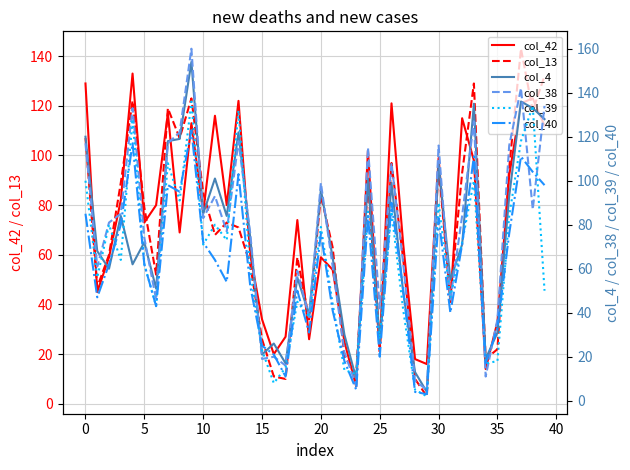

Reading left to right, what are all the values shown in this chart?

col_42: 129	45	59	82	133	73	80	117	69	113	77	116	80	122	60	34	20	27	74	26	59	54	25	7	102	23	121	64	18	16	99	41	115	98	14	33	92	121	123	112
col_13: 107	47	60	89	122	79	52	119	107	123	85	68	73	71	56	26	11	10	59	34	84	63	19	12	89	21	97	58	10	3	96	43	93	129	18	22	95	143	118	132
col_4: 120	68	60	84	62	72	51	118	119	154	85	101	84	122	74	21	26	17	56	39	96	65	30	10	101	26	99	49	13	4	108	55	71	135	19	31	93	136	133	128
col_38: 117	61	81	85	133	74	46	117	122	160	83	93	77	118	76	19	20	16	59	38	99	61	22	7	115	42	108	62	9	5	116	46	84	127	11	37	116	142	87	134
col_39: 100	56	80	64	128	62	43	108	91	136	71	80	73	132	59	23	8	15	45	38	79	44	14	12	86	28	86	41	5	2	90	47	72	100	17	18	84	118	134	50
col_40: 85	47	62	80	117	62	43	98	95	123	72	64	54	103	52	25	21	11	50	31	76	41	18	5	84	20	90	50	4	3	83	40	71	111	17	33	76	111	104	98